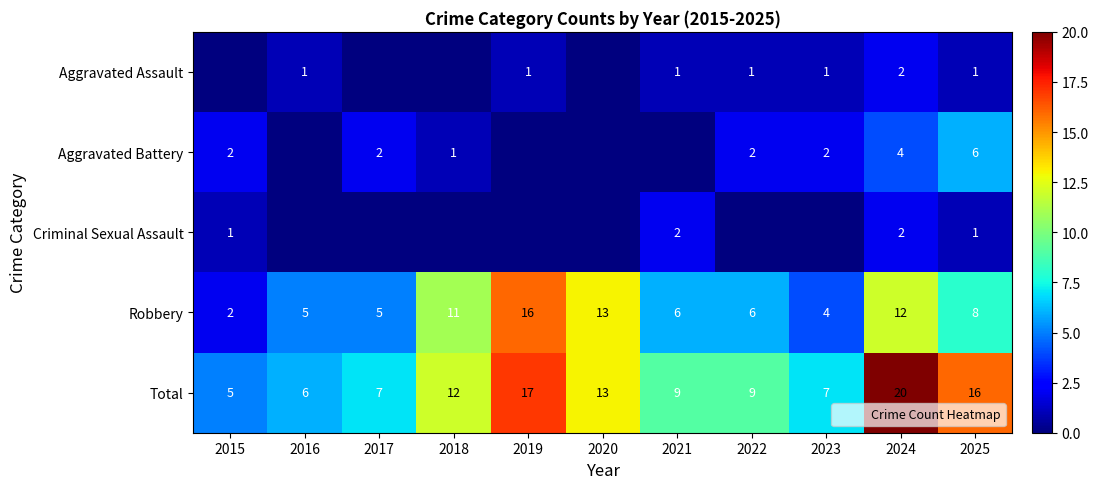

Which series has the largest range (max minus min)?

Total